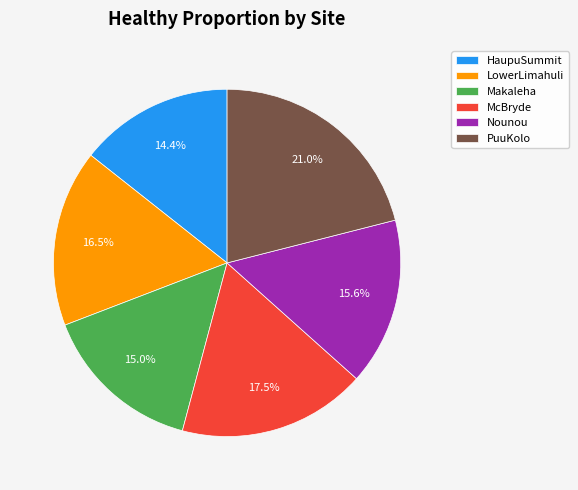

What percentage is NOT represented by PuuKolo?

79.0%